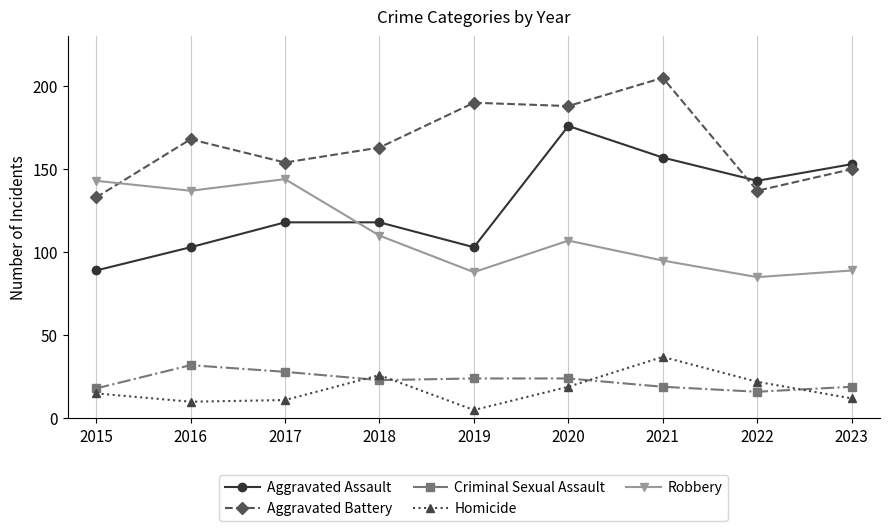

Does the chart display data point markers on the line(s)?

Yes